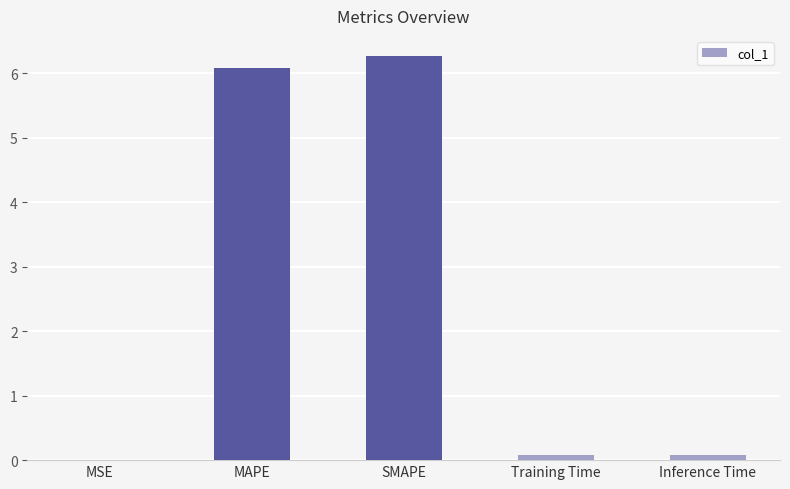

What is the greatest value displayed?

6.3